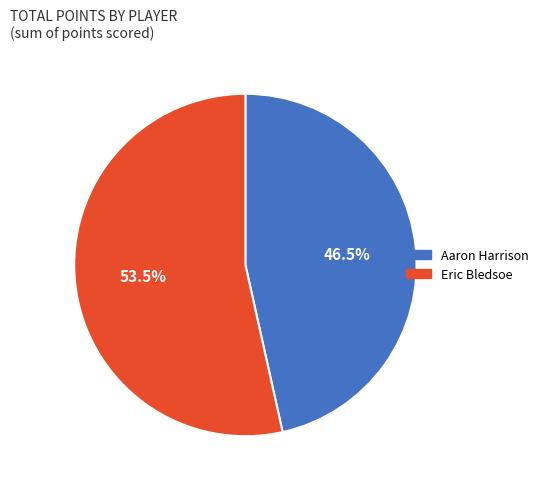

How many slices are in this pie chart?

2